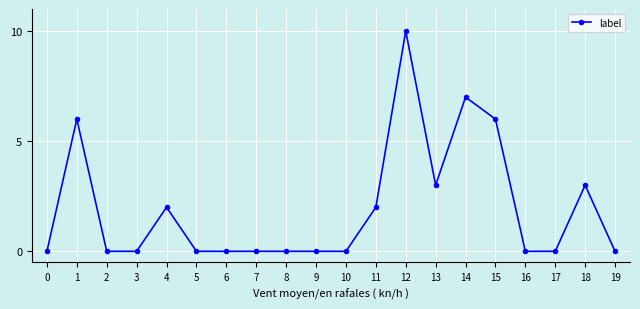

What is the maximum value shown in the chart?

10